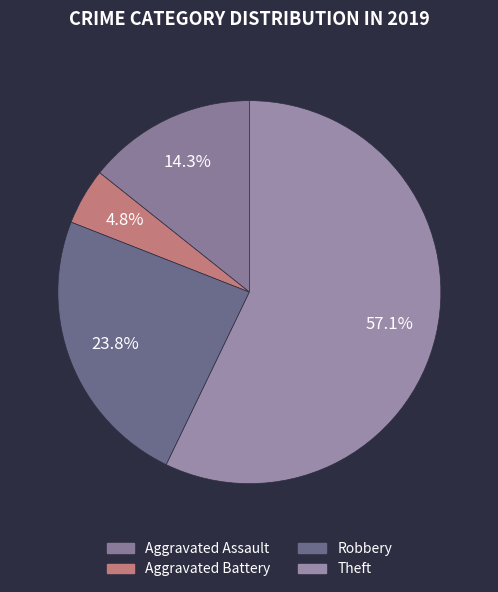

Is there any slice that represents more than half of the pie?

Yes